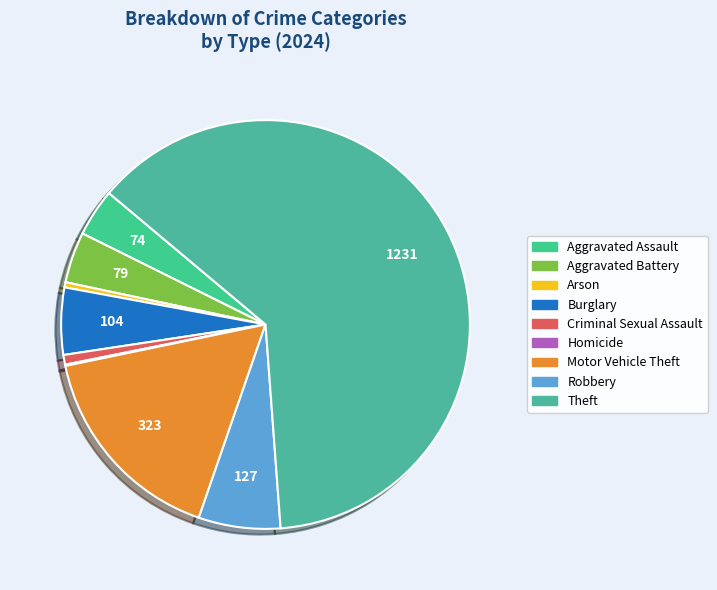

What percentage is the Aggravated Assault slice, to the nearest percent?

4%